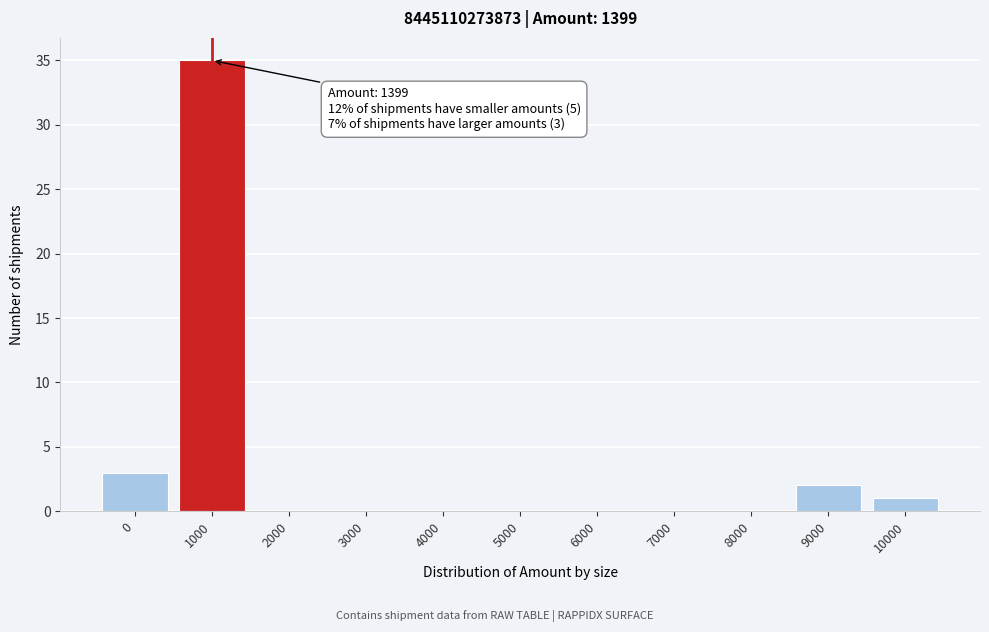

Reading left to right, list all the values displayed in this chart.

0=3	1000=35	2000=0	3000=0	4000=0	5000=0	6000=0	7000=0	8000=0	9000=2	10000=1